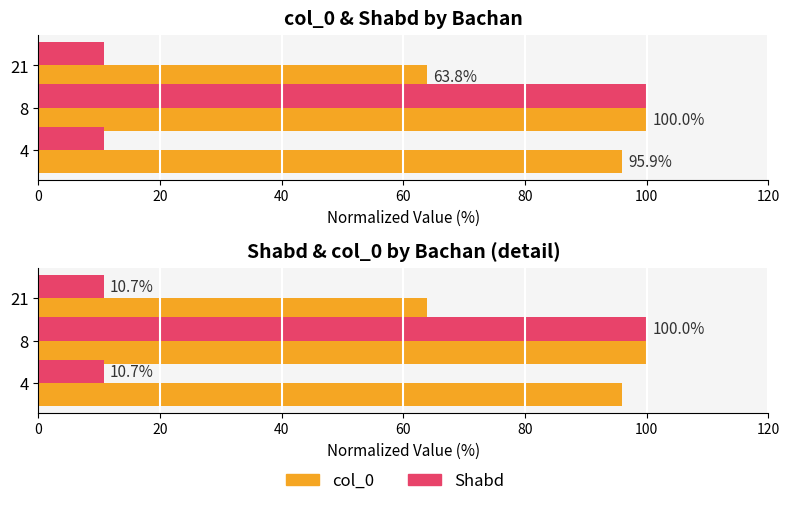

Which series has the largest total across all categories?

col_0